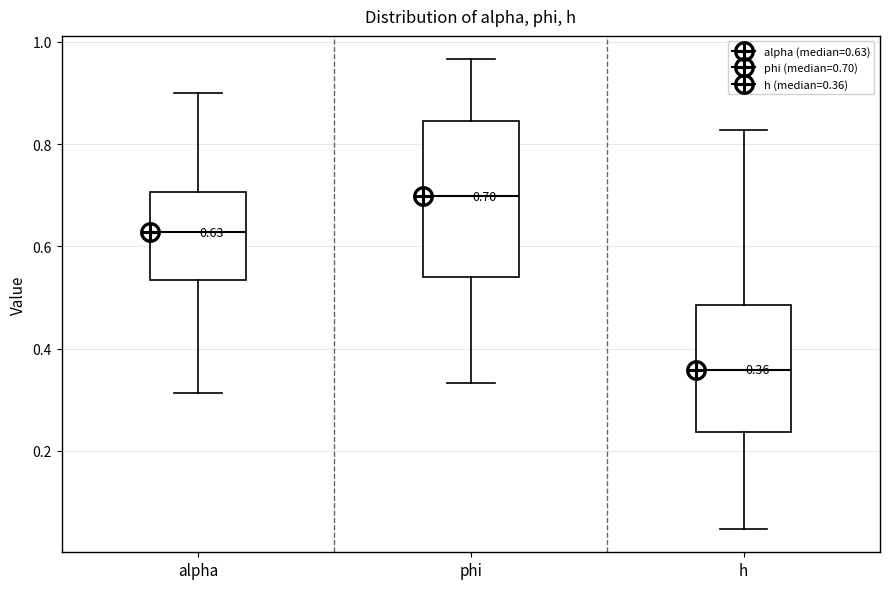

Comparing the boxes themselves (not the whiskers), which one is the tallest?

phi